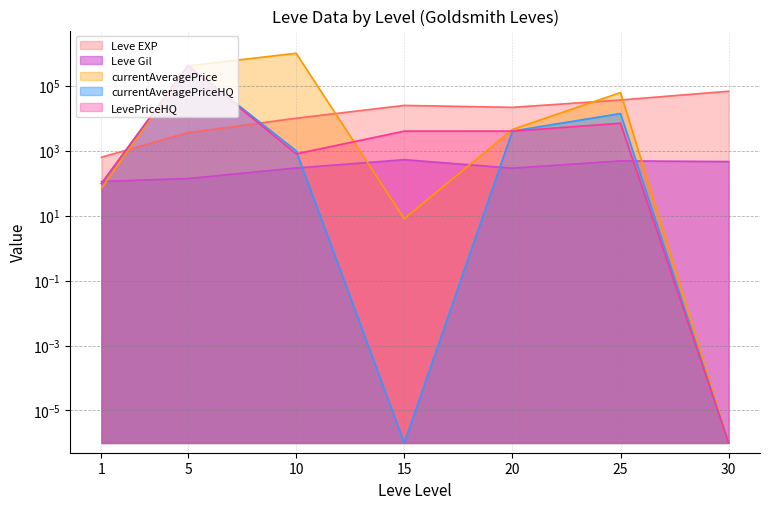

What is the maximum value shown in the chart?

1001088.0